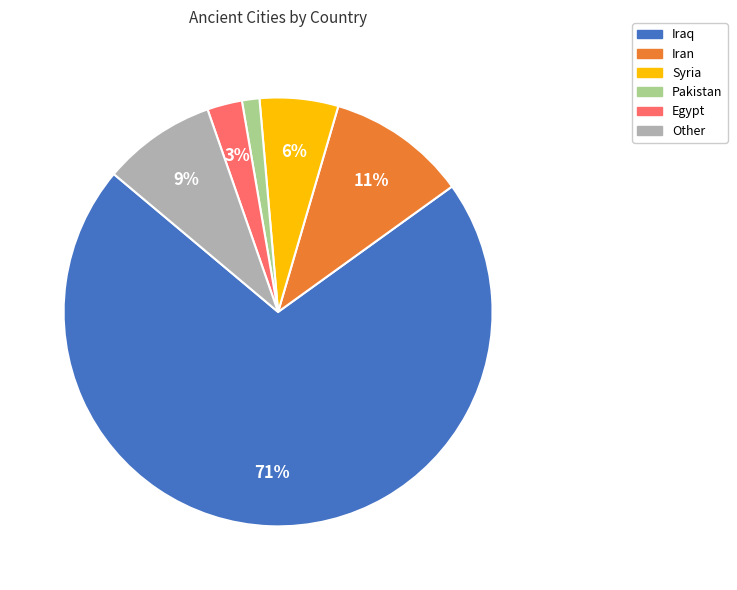

Which slice is the smallest?

Pakistan